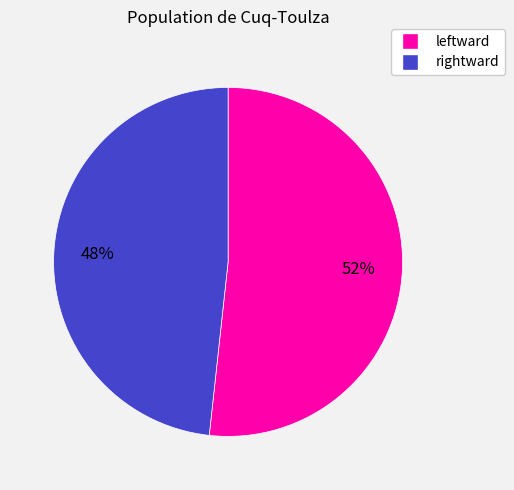

What is the ratio of the value at leftward to the value at rightward?

1.1